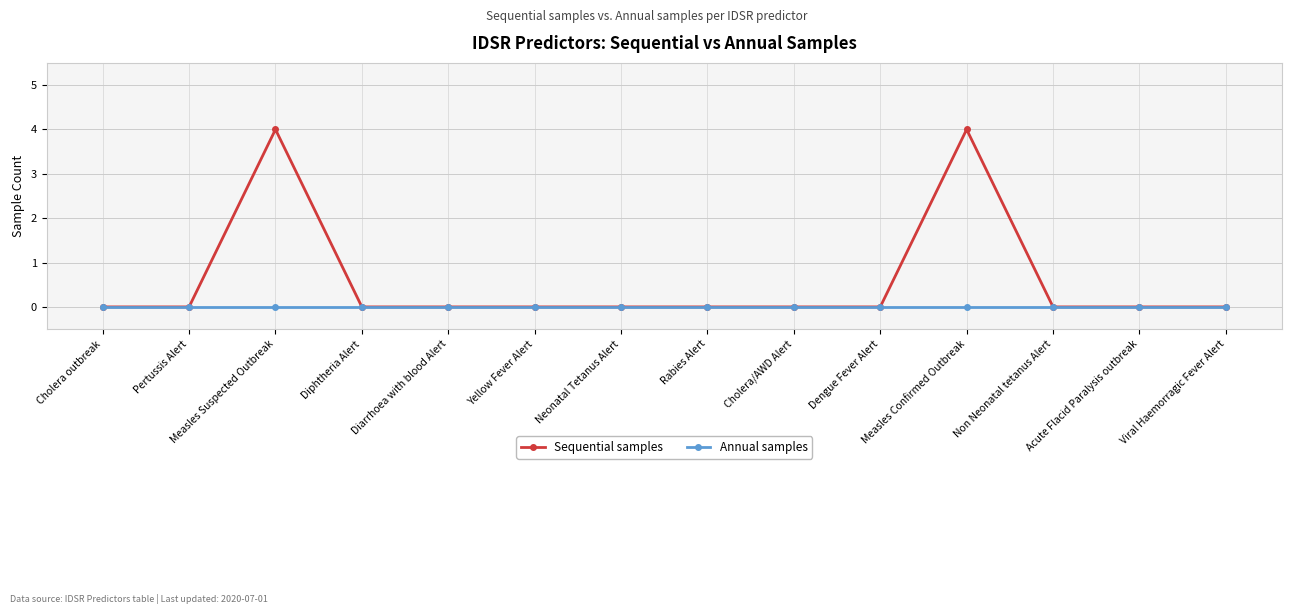

How many data points does each series have?

14